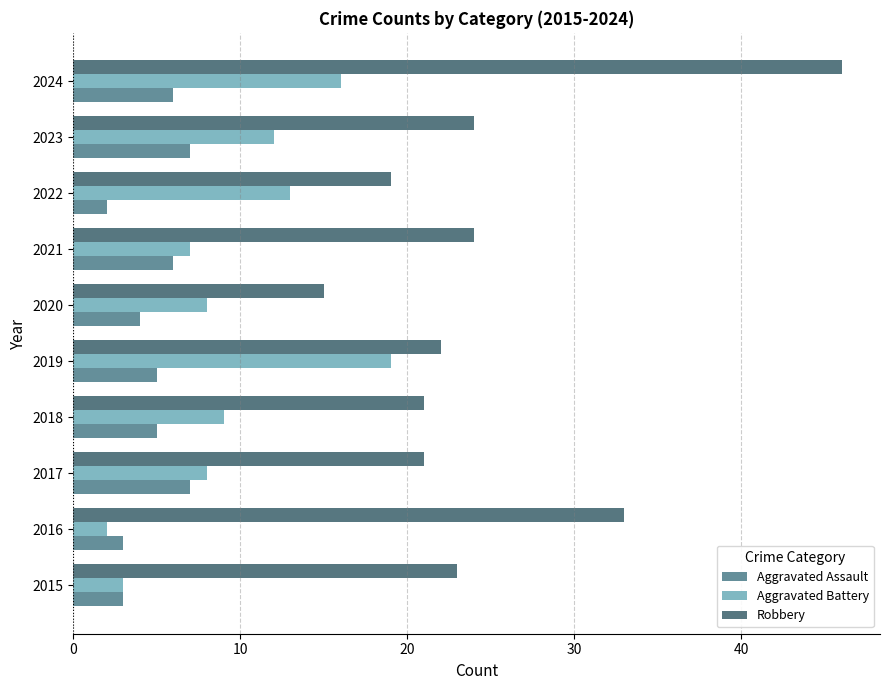

At 2024, list the series in order from smallest to largest.

Aggravated Assault, Aggravated Battery, Robbery